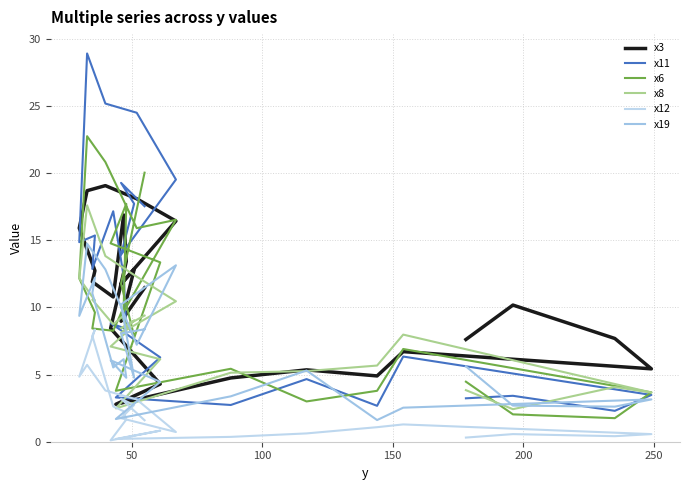

What is the maximum value shown in the chart?

28.9